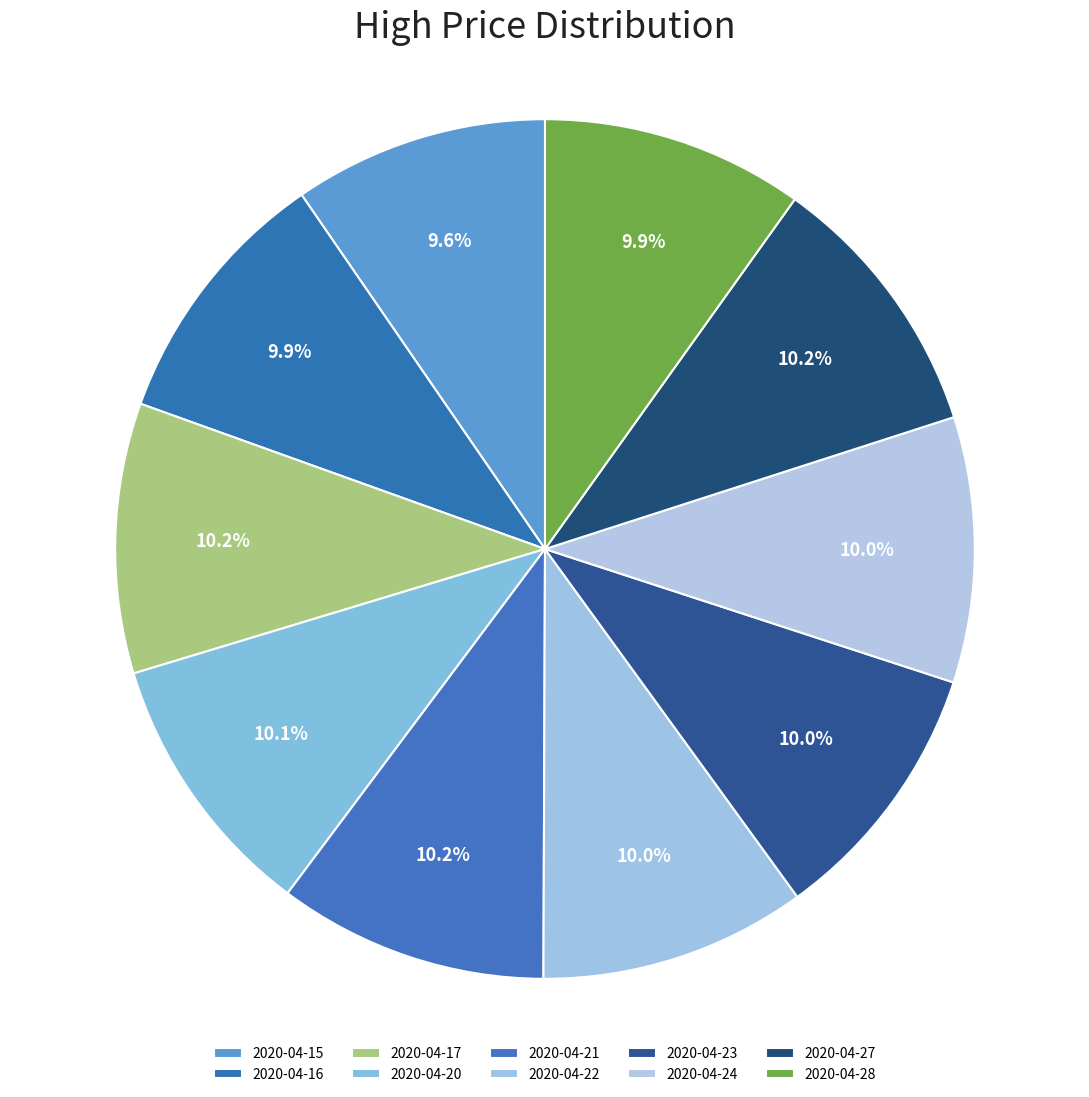

Is there any slice that represents more than half of the pie?

No